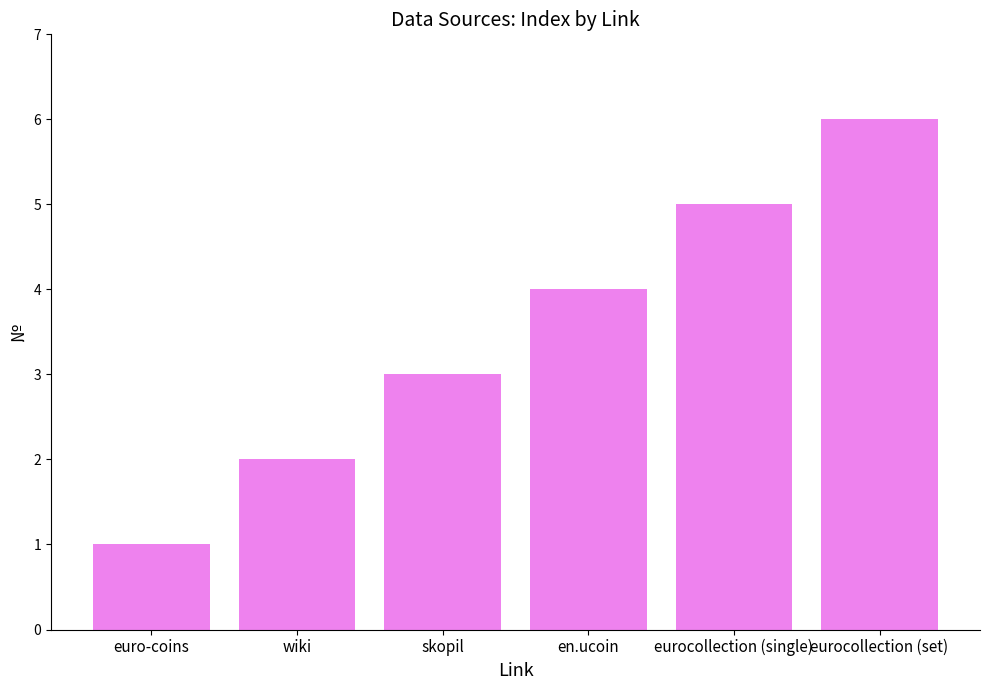

What position from the right is en.ucoin?

3